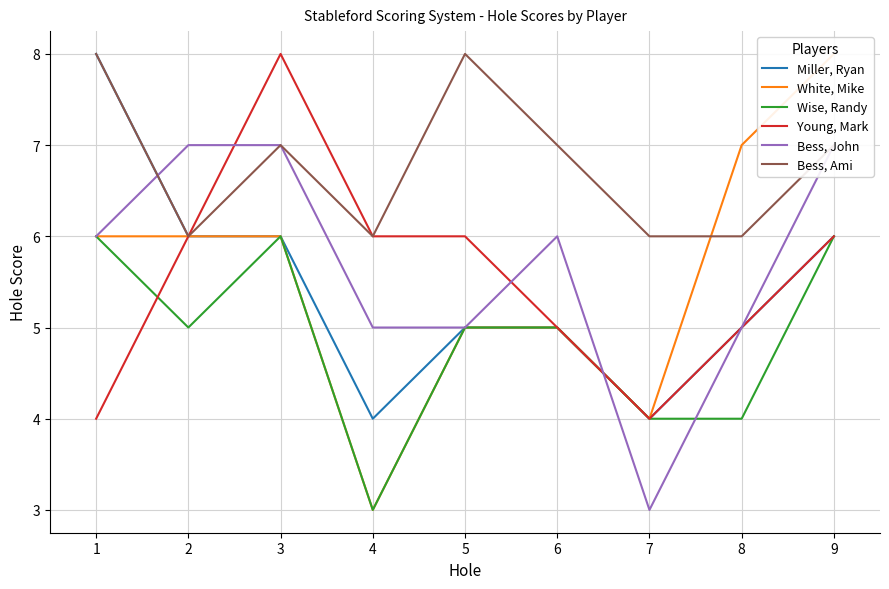

Rank the categories by Young, Mark value from highest to lowest.

3, 2, 4, 5, 9, 6, 8, 1, 7